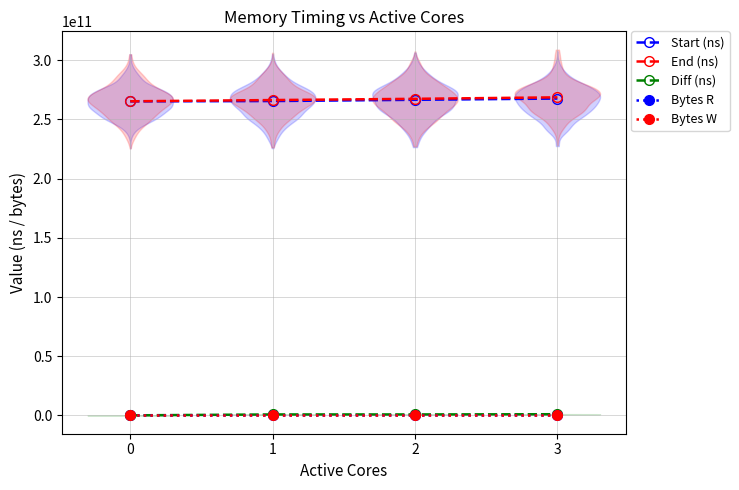

What is the value of the Start (ns) point at the 4th from the left?

267666974415